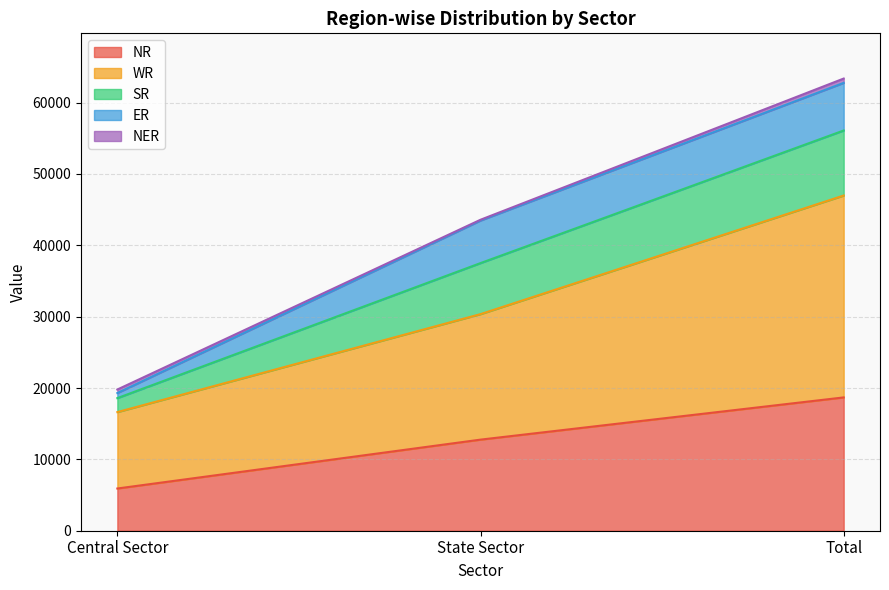

List the labels in order of NR value, smallest first.

Central Sector, State Sector, Total